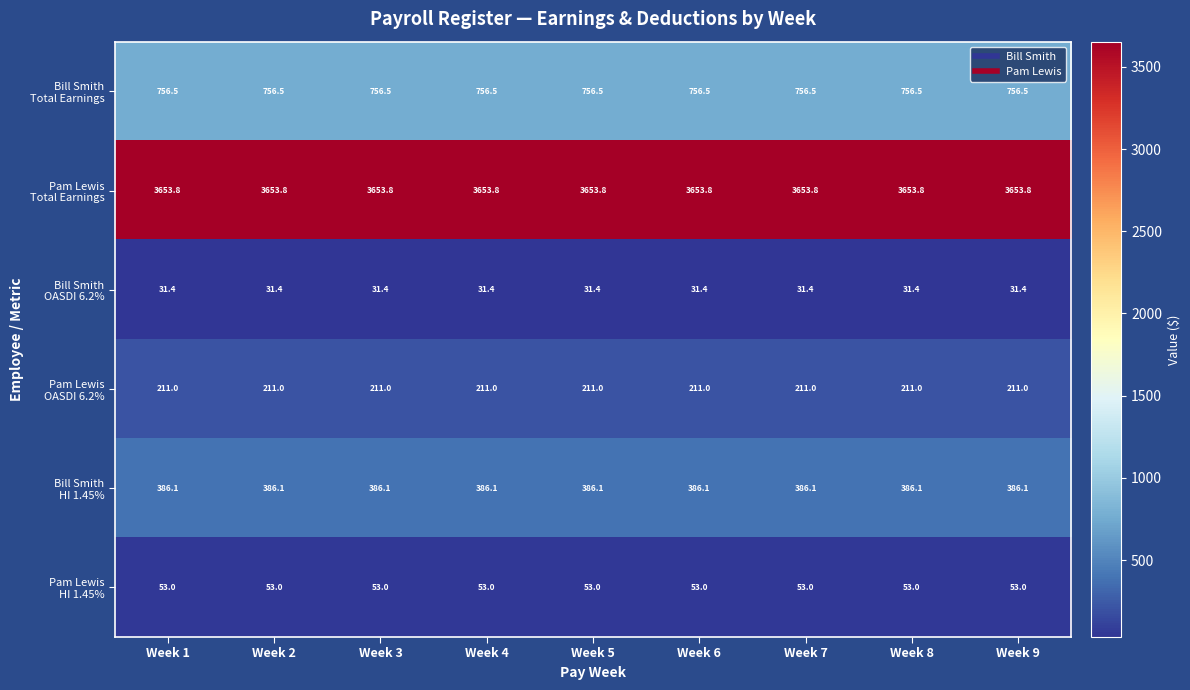

What is the difference between the highest and lowest values at Week 1?

3622.4